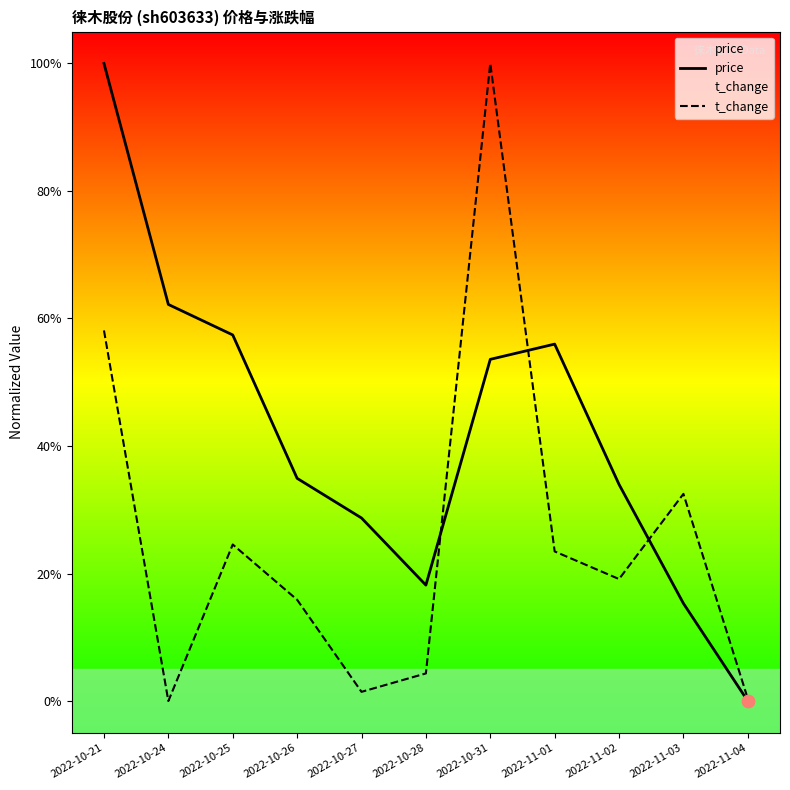

Is the value of t_change at 2022-10-31 greater than the value of price at 2022-10-31?

Yes